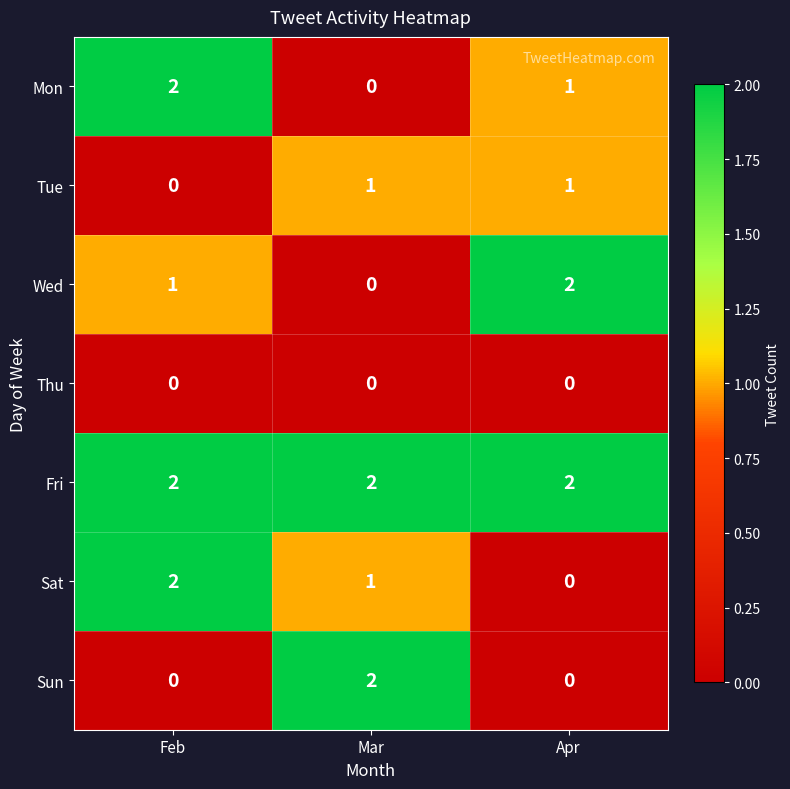

Which series has the largest total across all categories?

Fri